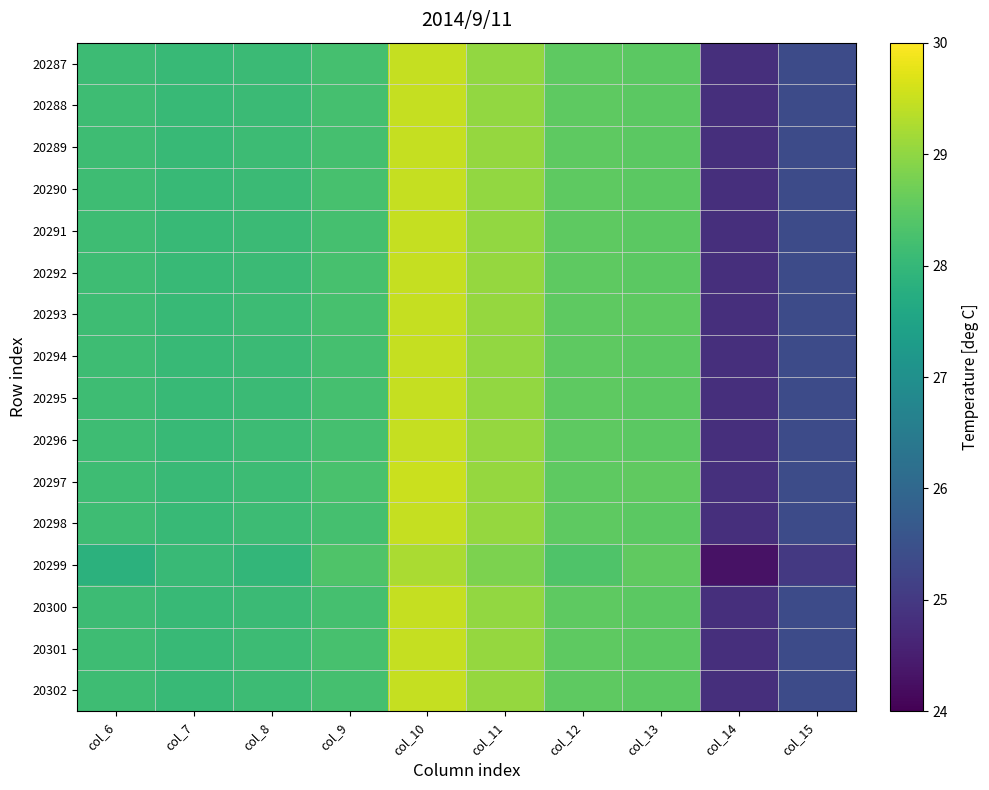

At how many categories does at least one series exceed 24?

10